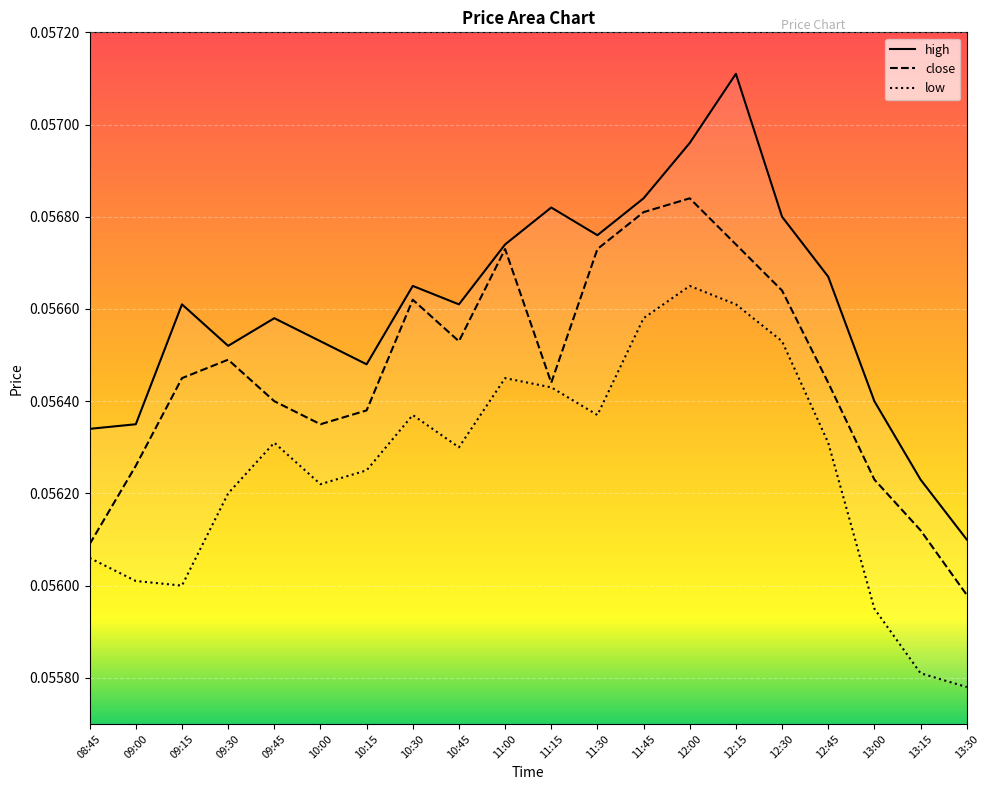

What is the average value of the close series?

0.1